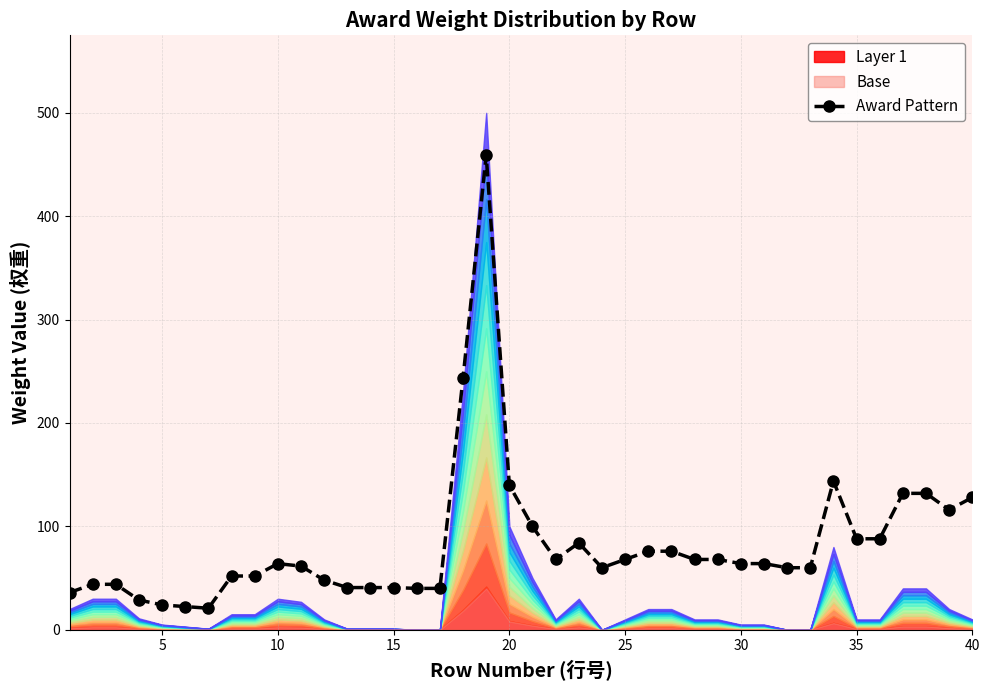

The Award Pattern series shows 40.8 at 15. True or false?

True